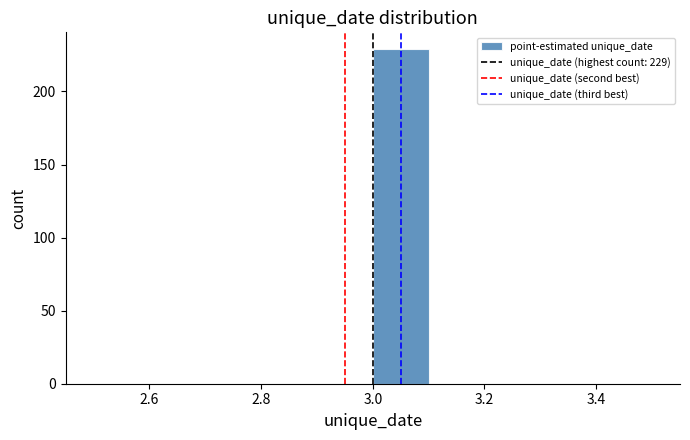

Over which range of the x-axis is the bar tallest?

3.0 to 3.1